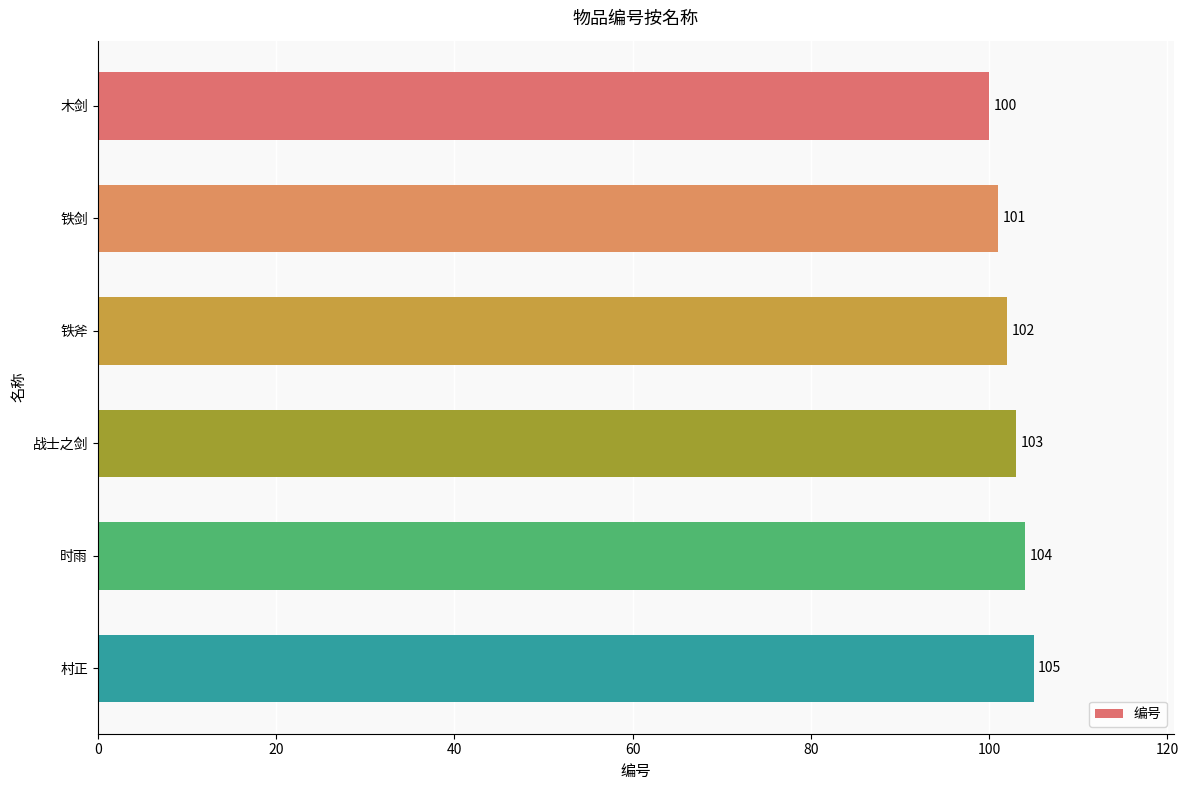

Between 战士之剑 and 木剑, which is larger?

战士之剑